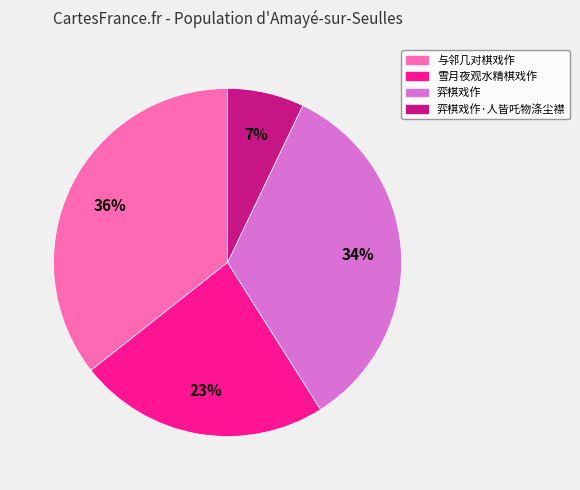

Approximately how many times larger is the value at 弈棋戏作·人皆吒物涤尘襟 compared to 雪月夜观水精棋戏作?

0.3